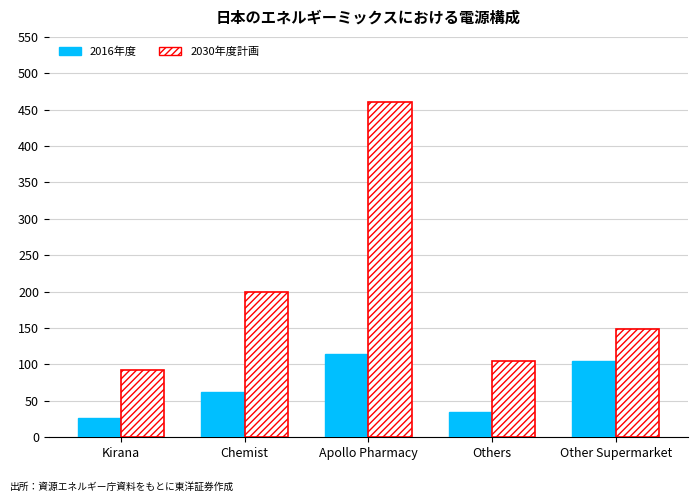

Reading right to left, transcribe all the data shown in this chart.

2016年度: 105	35	114	62	27
2030年度計画: 149	105	460	199	92